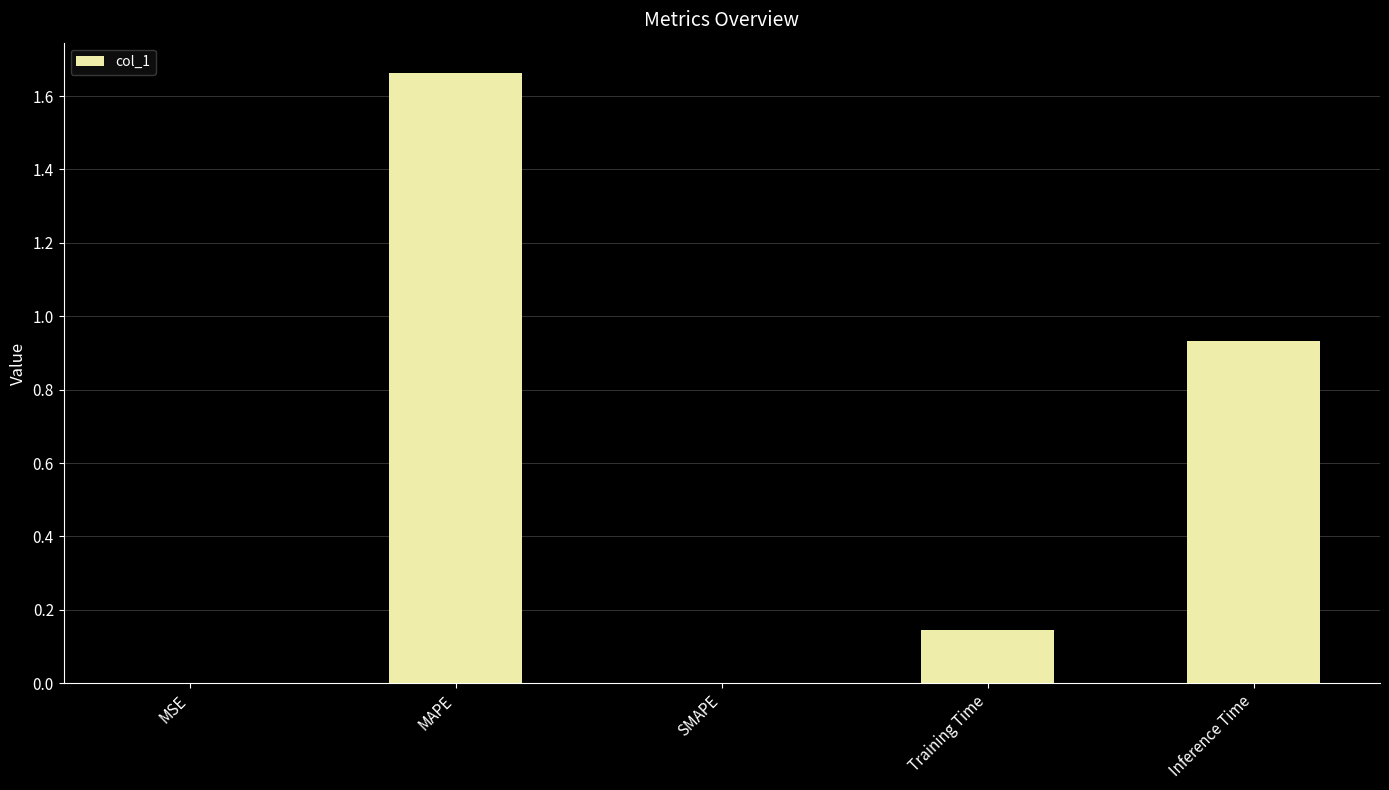

Which label corresponds to the largest value in the chart?

MAPE